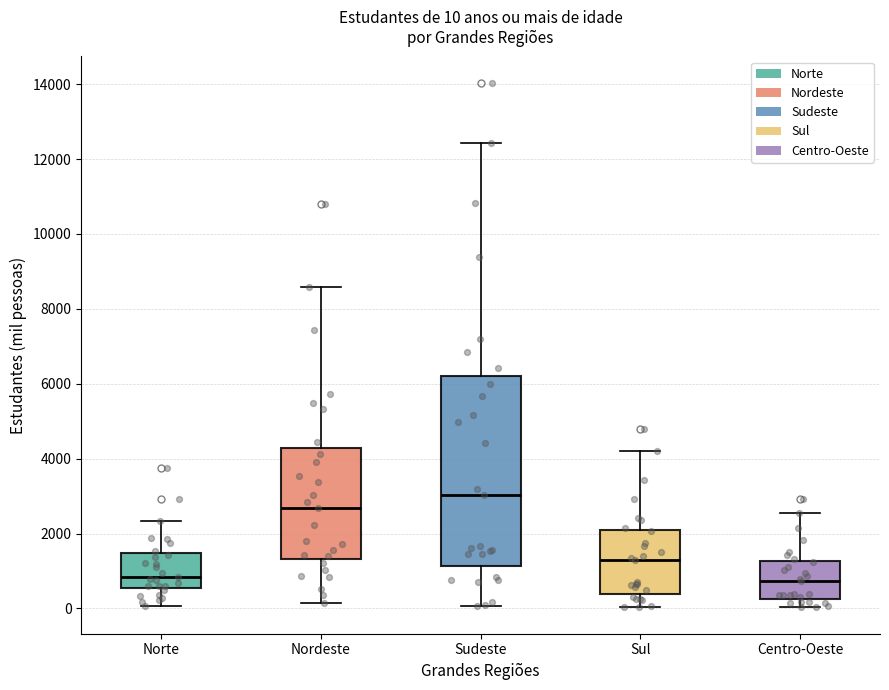

Comparing the boxes themselves (not the whiskers), which one is the tallest?

Sudeste